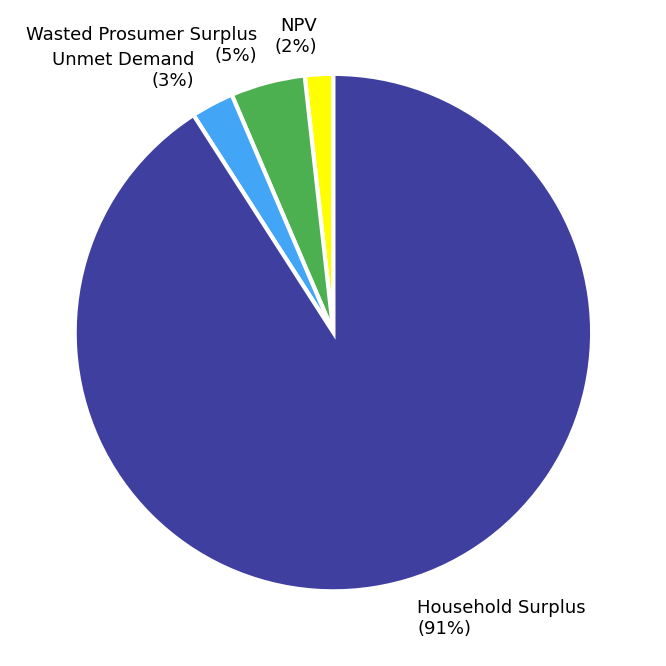

The Household Surplus slice represents 99% of the pie. True or false?

False